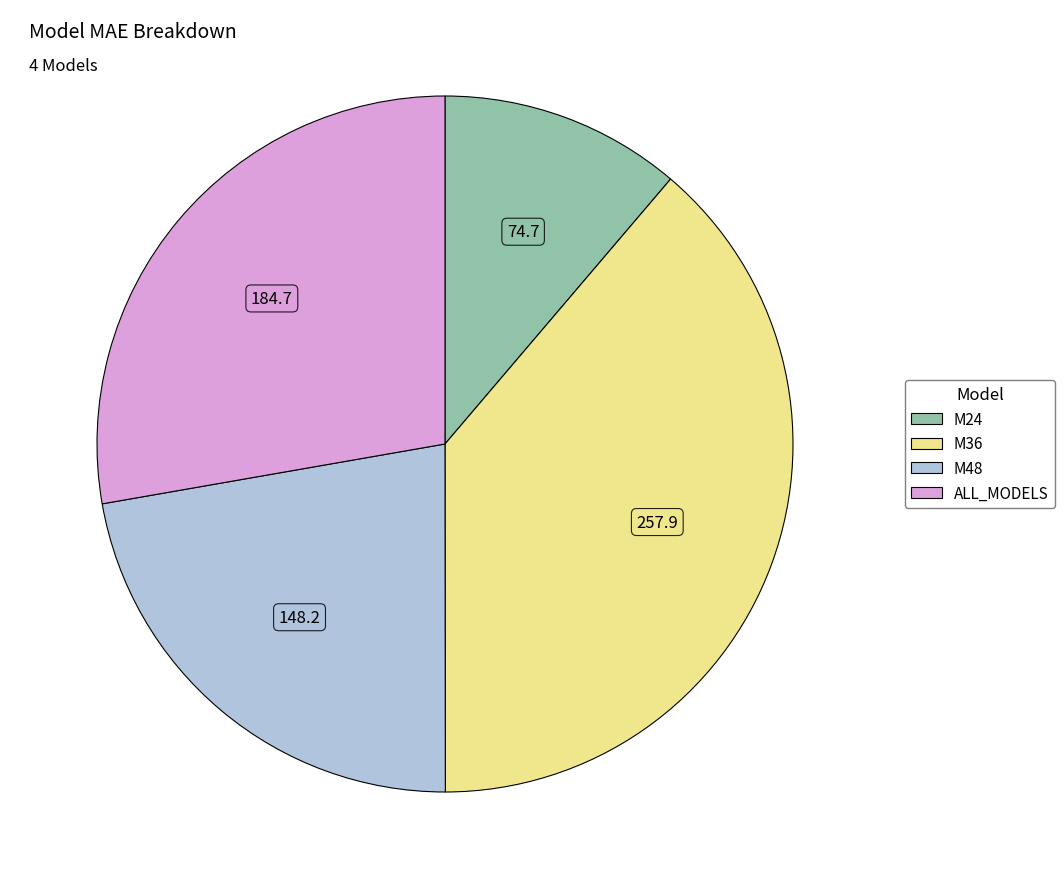

True or false: M24 accounts for 23% of the total.

False